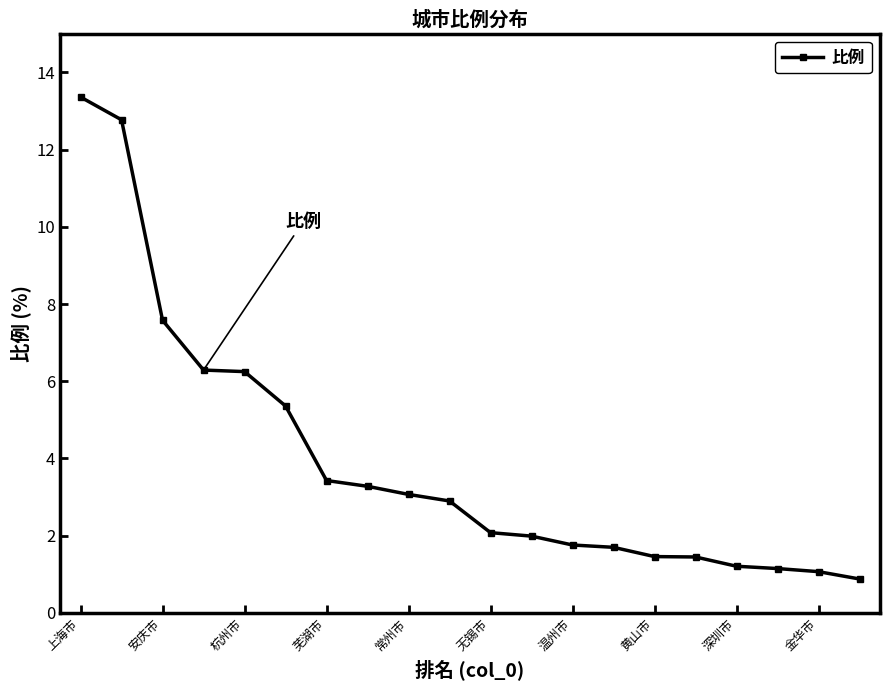

What is the average value?

4.0